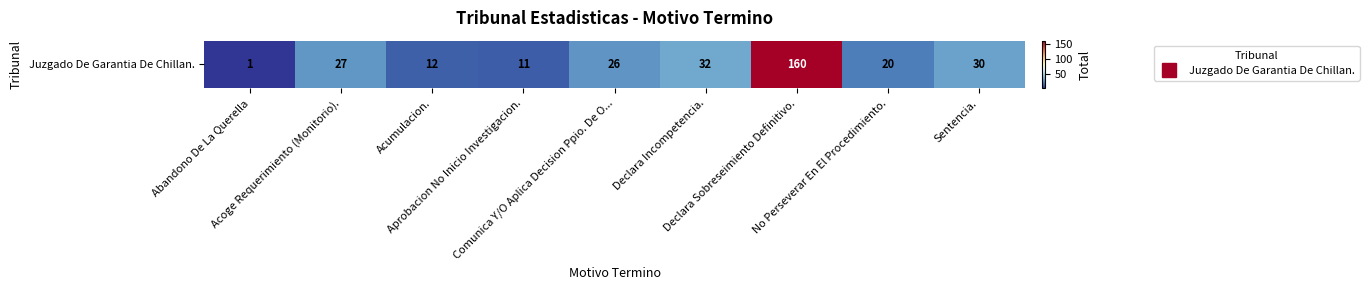

True or false: the data shows 12 at Acumulacion..

True